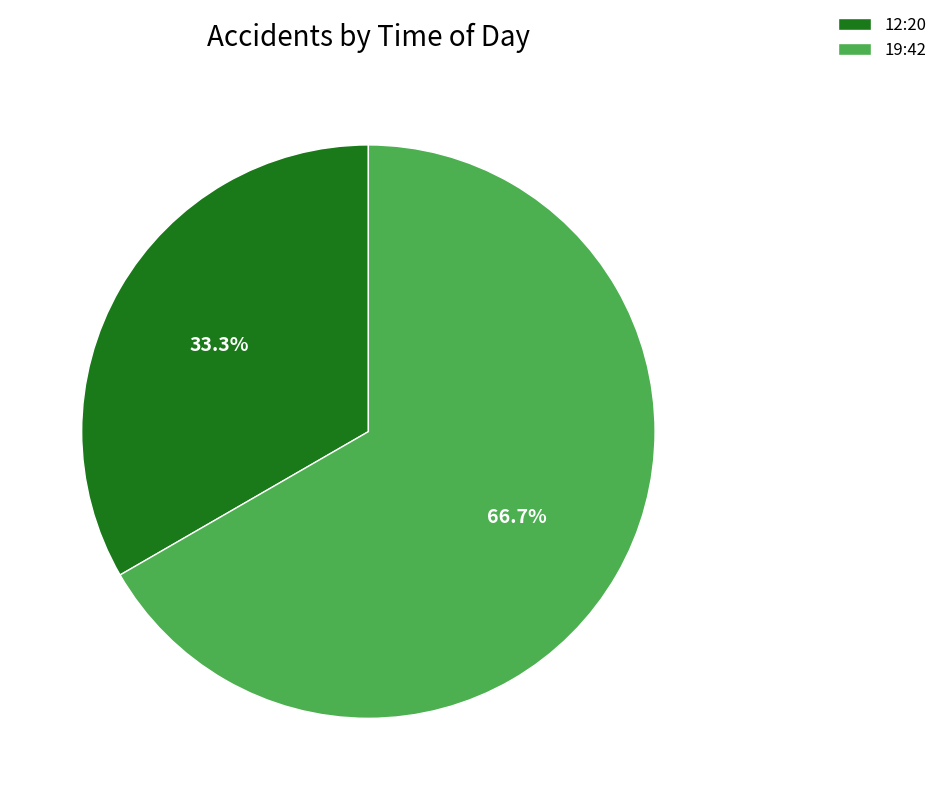

To the nearest percent, what percentage of the pie is 19:42?

67%